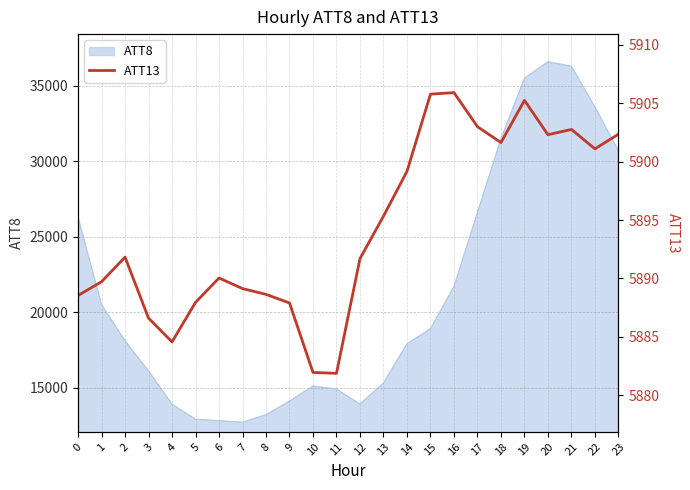

The value at 22 is 8692.3. True or false?

False